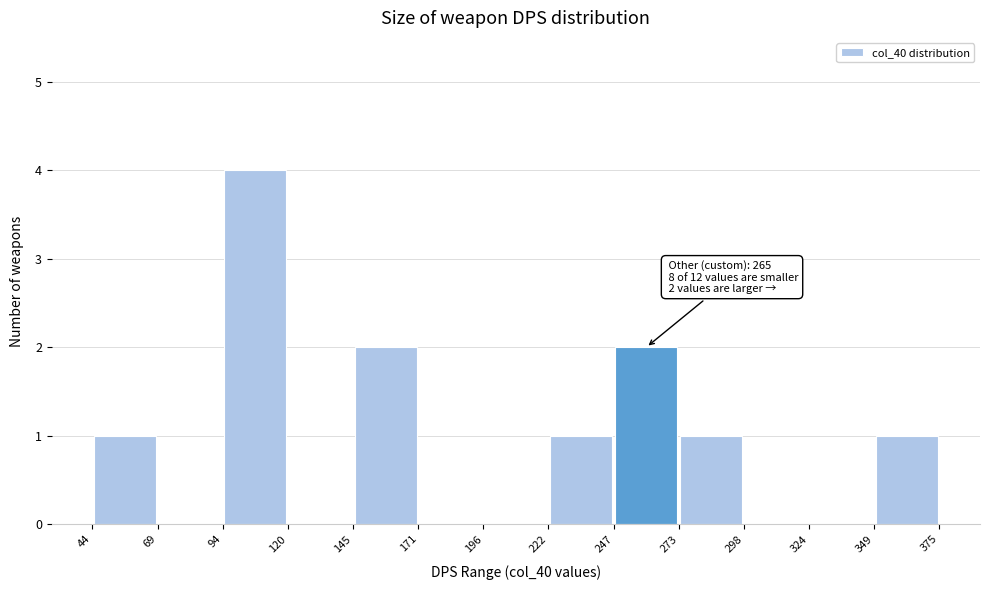

Which range on the x-axis has the tallest bar?

94 to 120